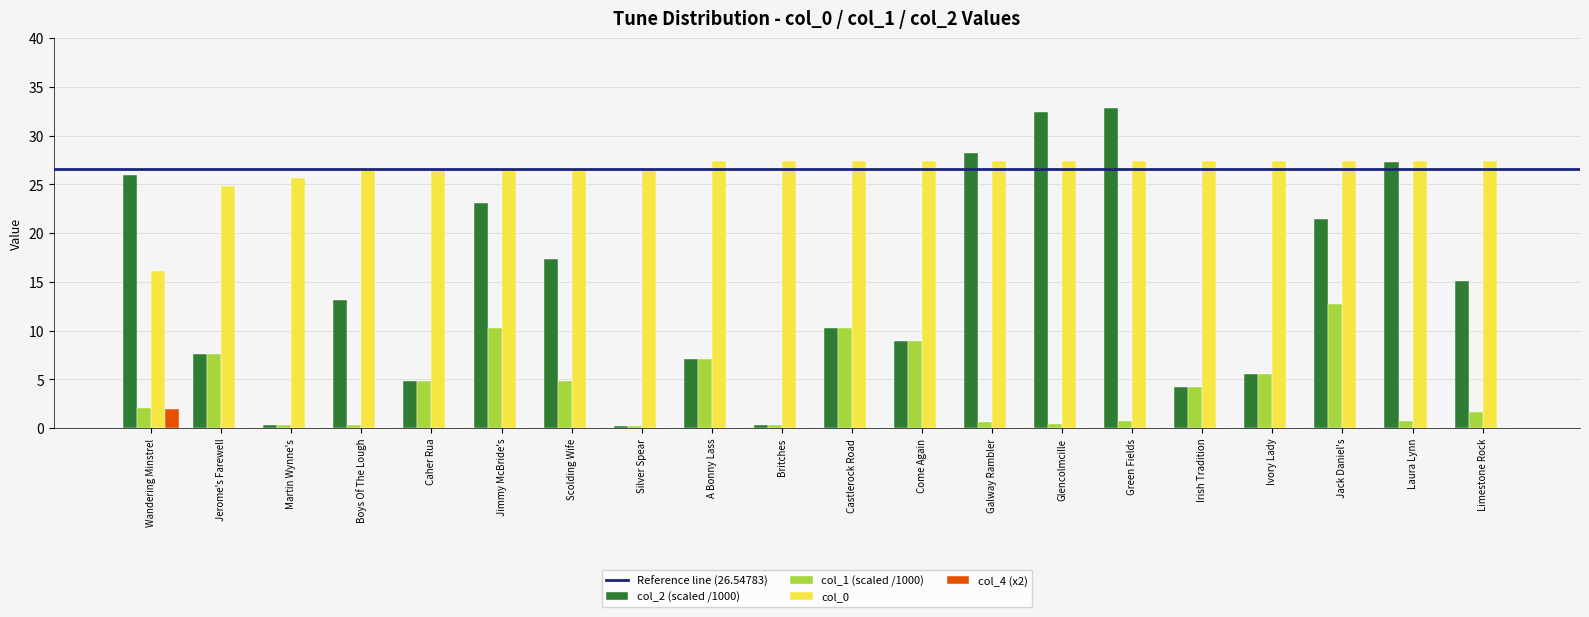

What is the maximum value shown in the chart?

32.8